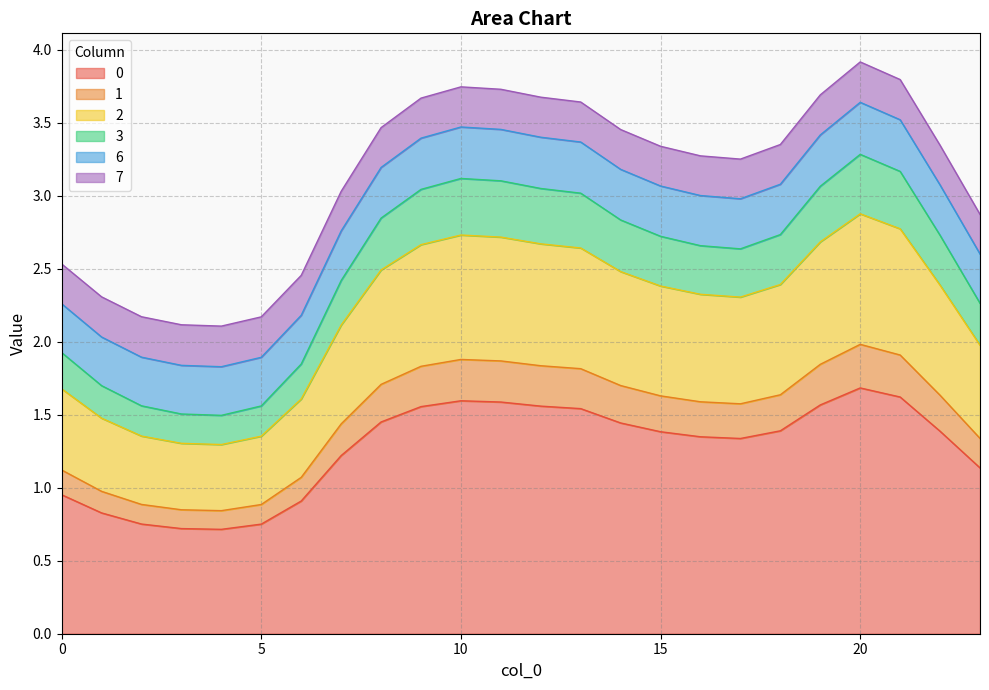

What is the total value across all series at 20?

3.9